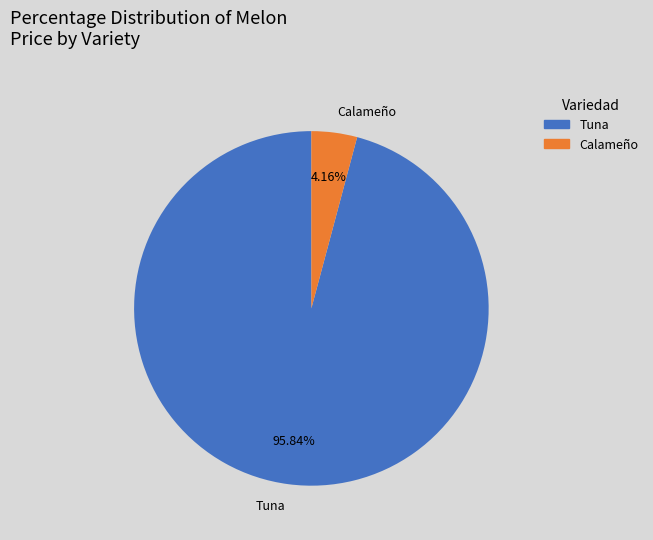

Rank the categories by value from highest to lowest.

Tuna, Calameño